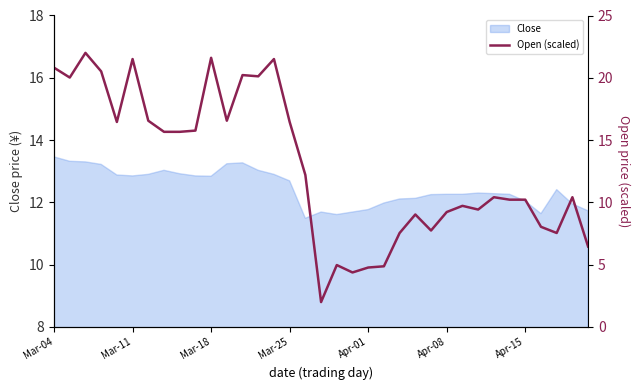

How many interior local valleys (lower than both neighbors) does the data have?

9